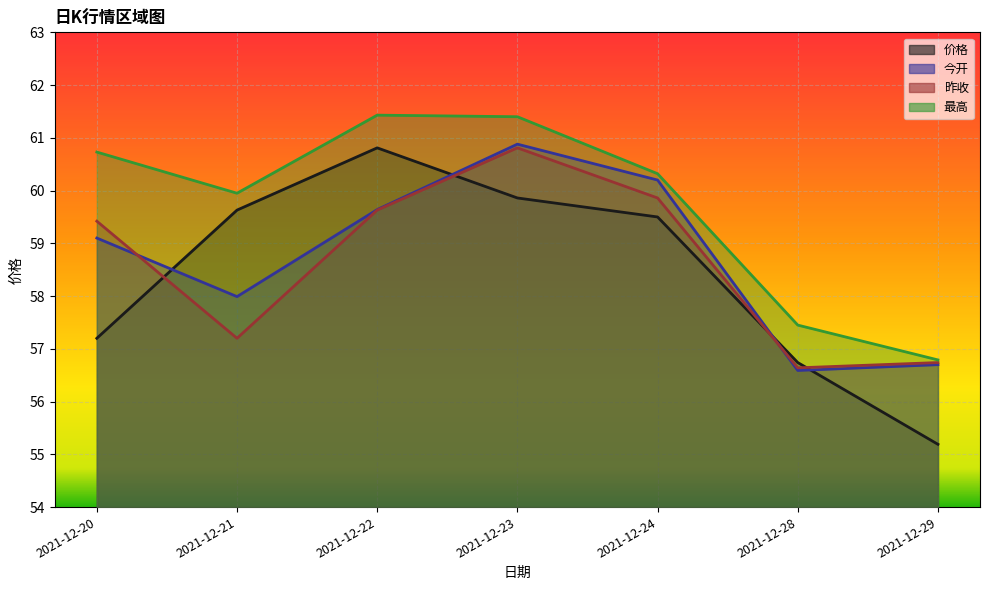

What is the difference between the maximum and minimum values in the 最高 series?

4.6